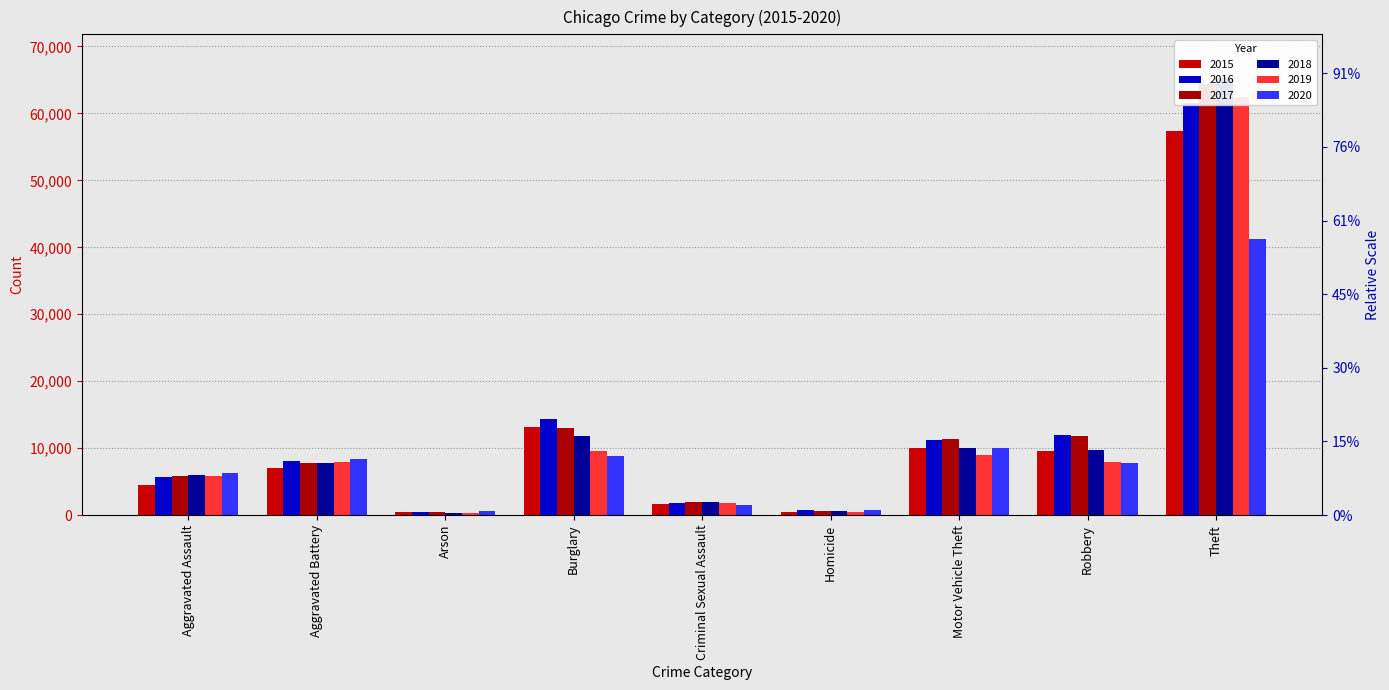

What is the difference between the highest and lowest values at Motor Vehicle Theft?

2403